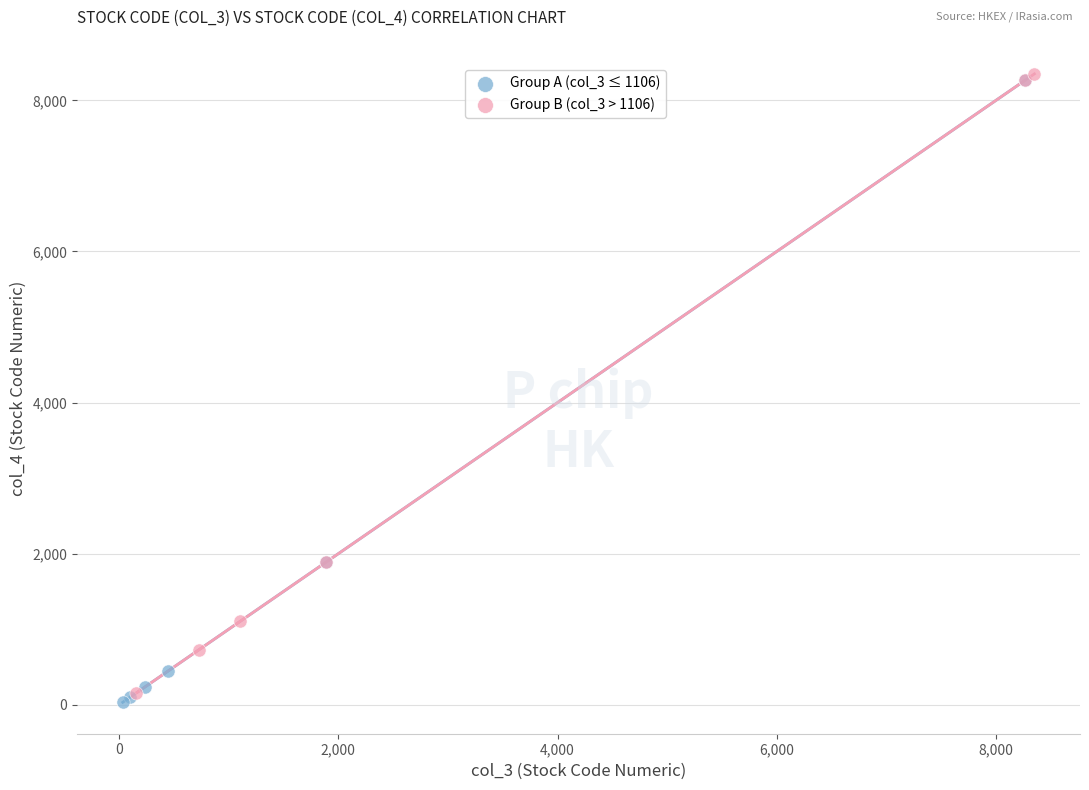

What are all the series names shown in the legend?

Group A (col_3 ≤ 1106), Group B (col_3 > 1106)